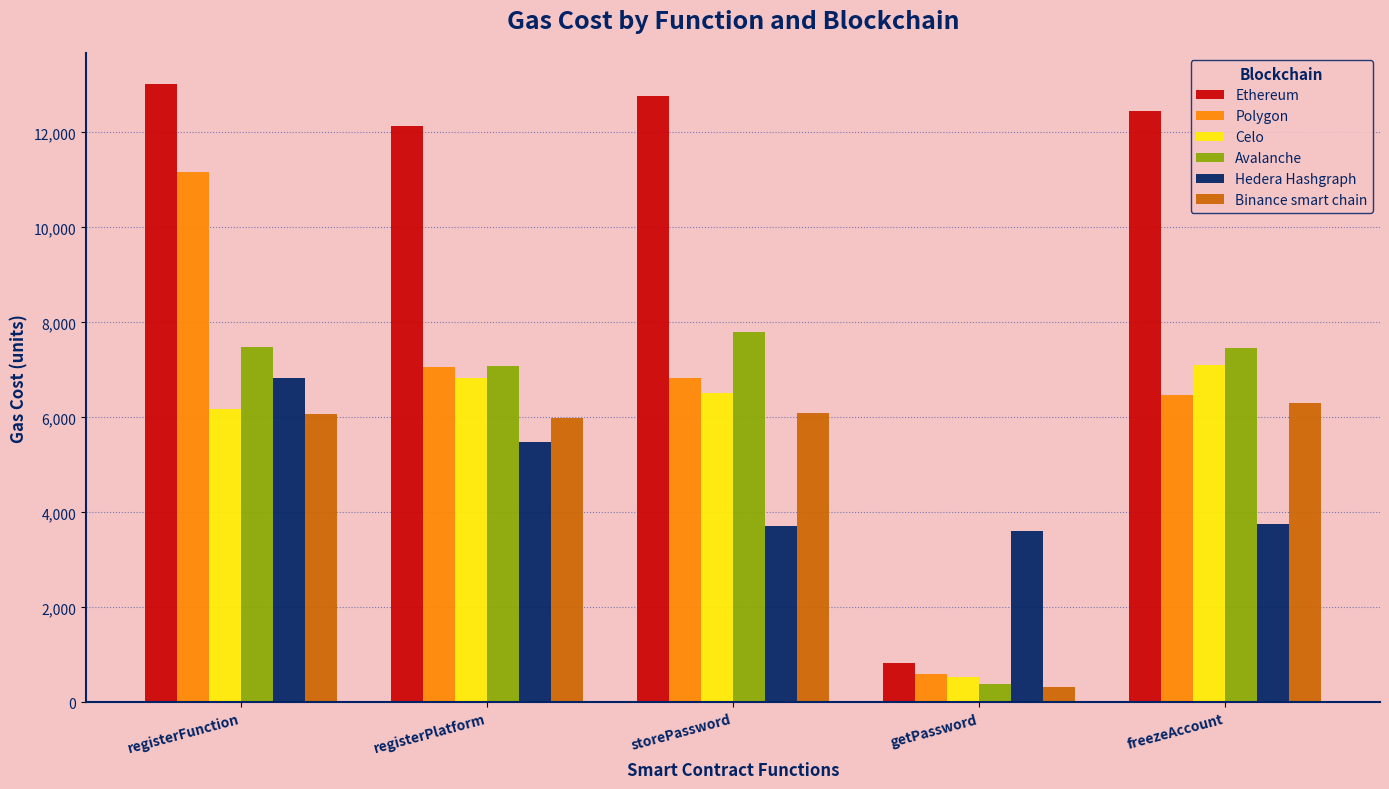

What is the difference between the highest and lowest values at registerPlatform?

6654.9